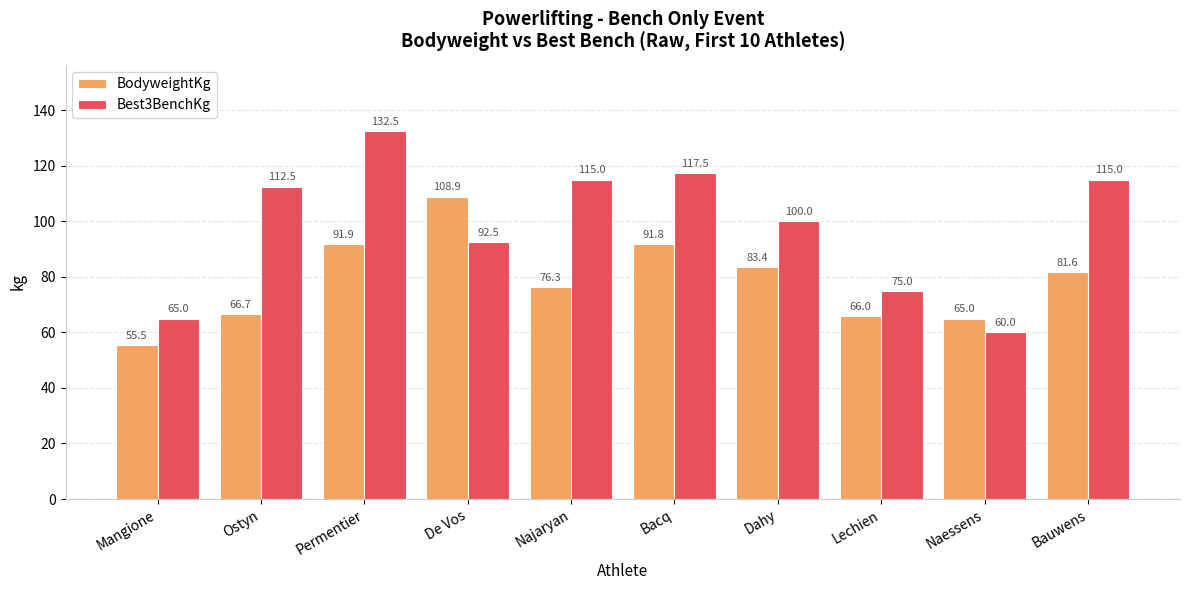

Which series has the largest total across all categories?

Best3BenchKg